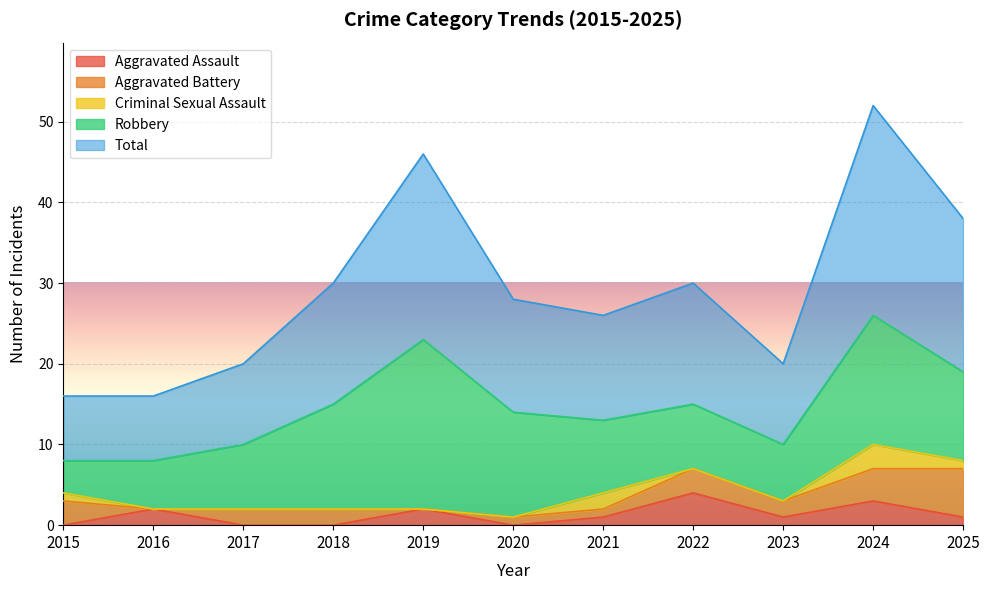

What is the average value of the Total series?

15